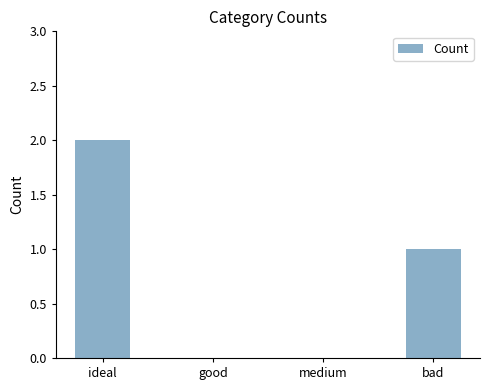

The chart shows a value of 2 at ideal. True or false?

True